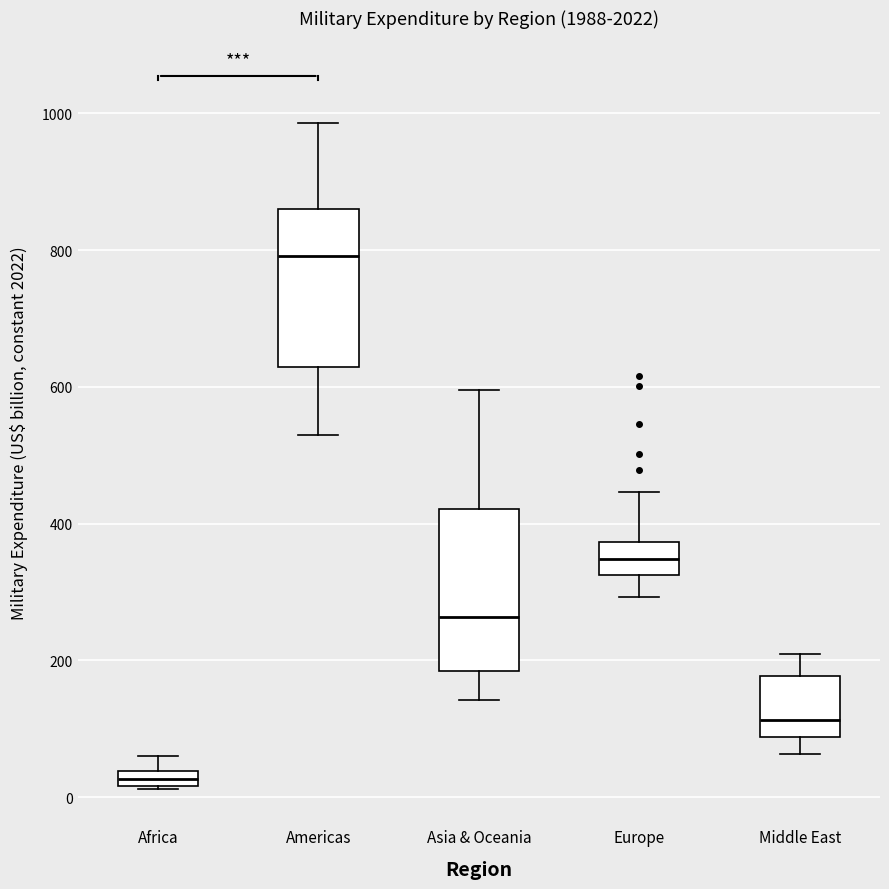

Which box's median line is the highest?

Americas